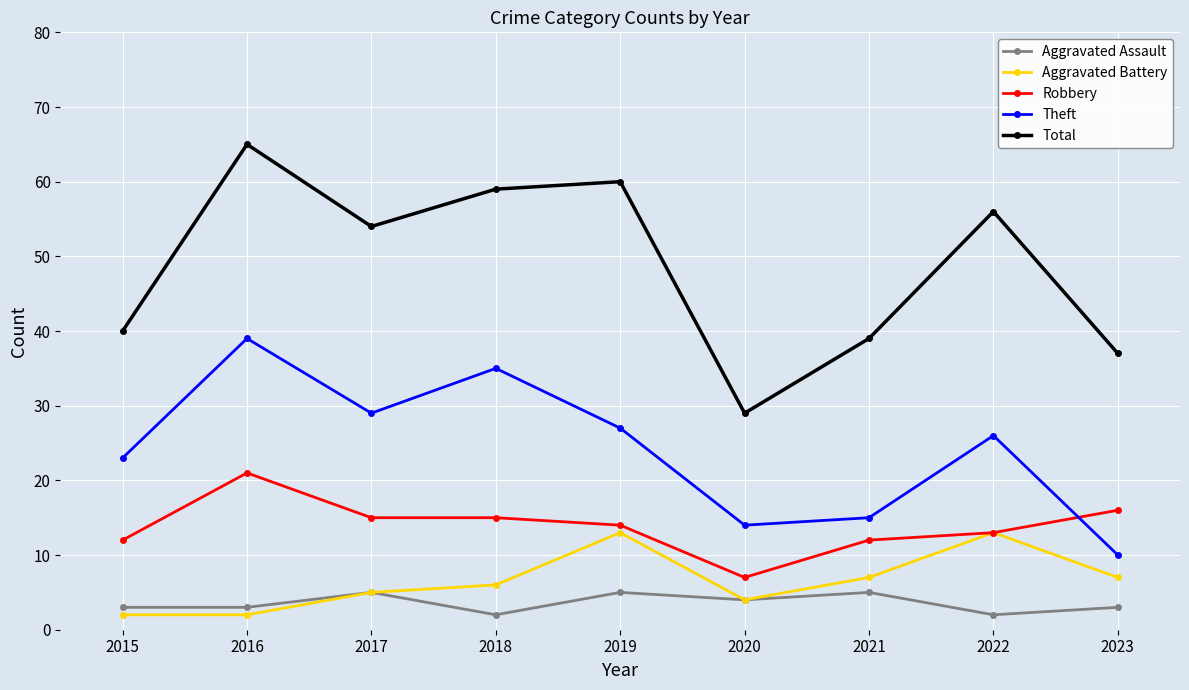

How many values in the Aggravated Battery series are below 6?

4